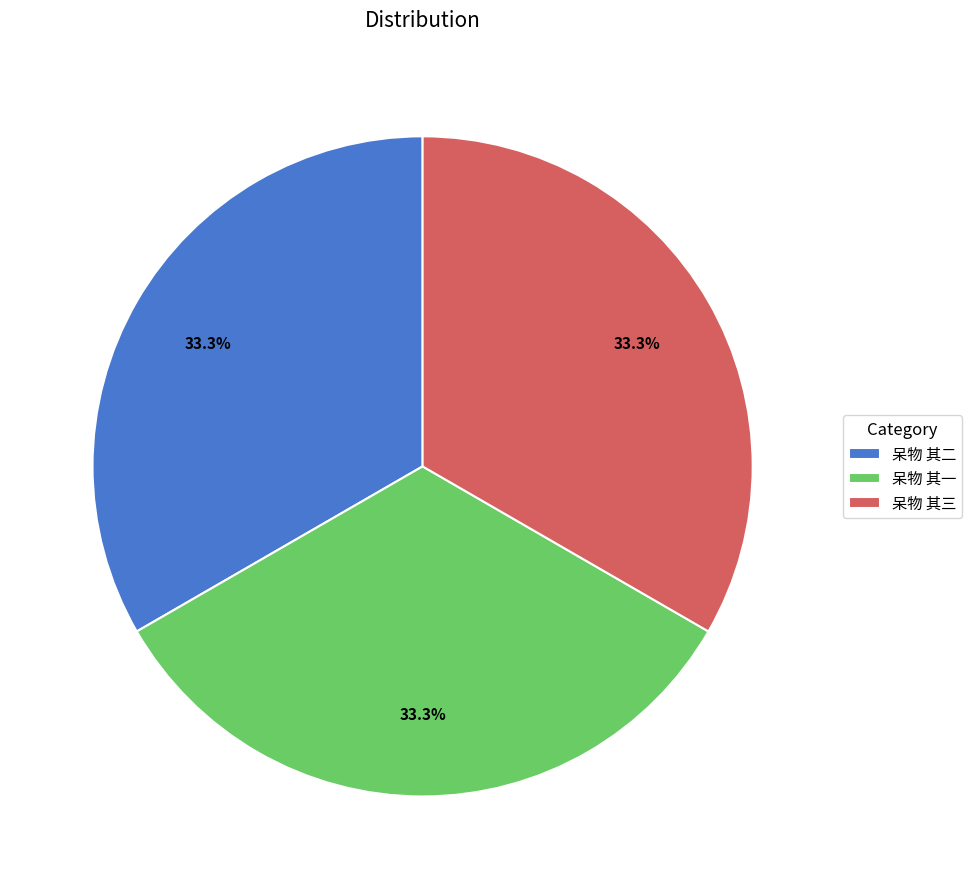

What percentage is the 呆物 其一 slice, to the nearest percent?

33%